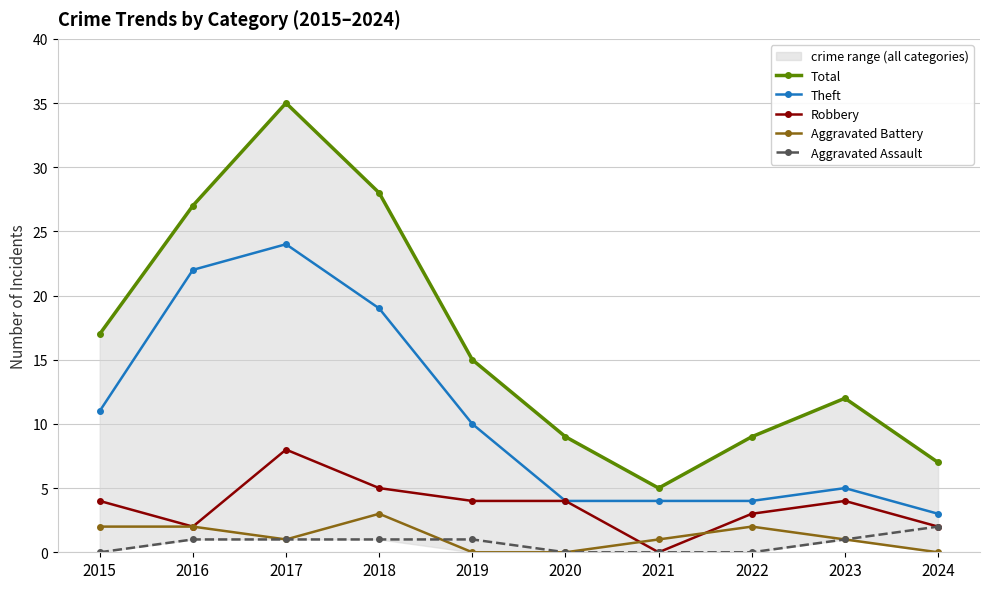

At which category is the sum across all series the highest?

2017